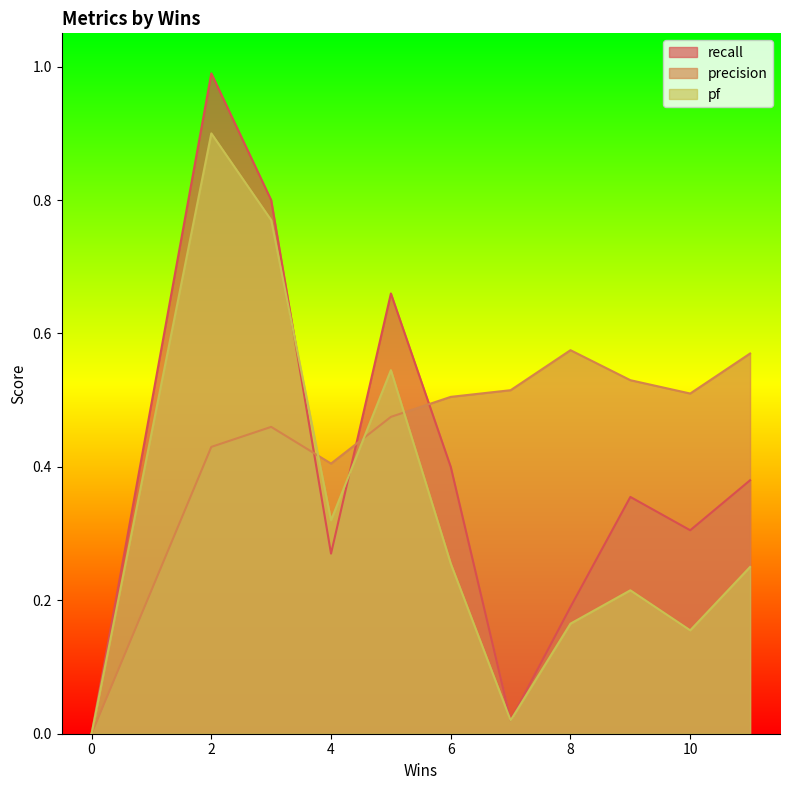

The recall series shows 0.1 at 8. True or false?

False